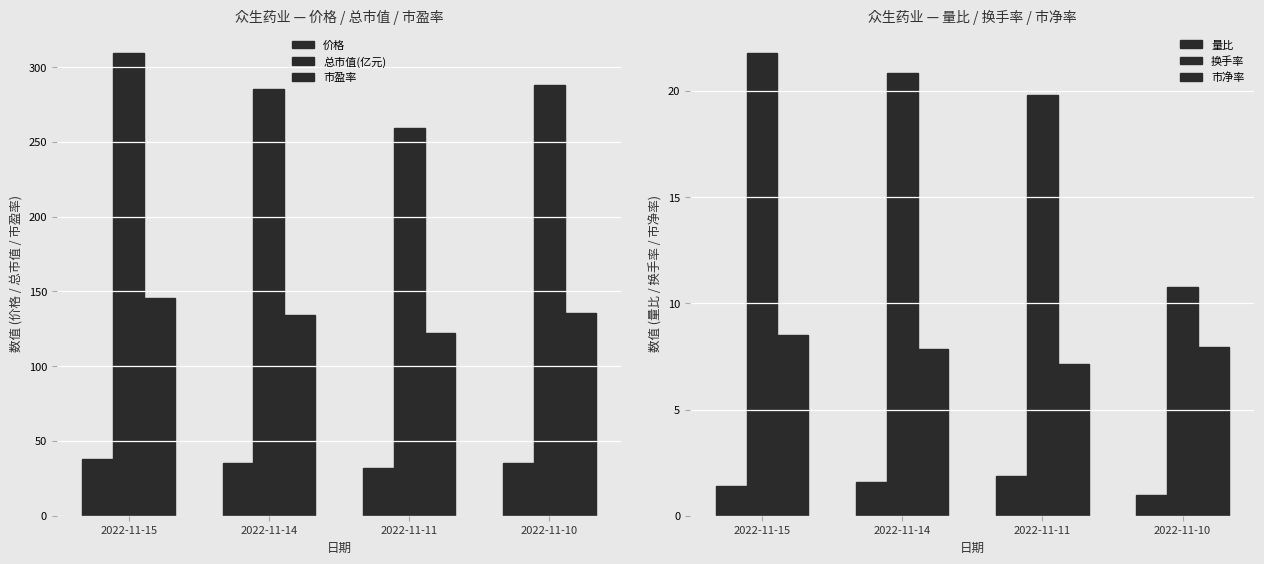

Reading left to right, what are all the values shown in this chart?

价格: 38.0	35.0	31.9	35.4
总市值(亿元): 309.3	285.5	259.5	288.3
市盈率: 145.5	134.3	122.0	135.6
量比: 1.4	1.6	1.9	1.0
换手率: 21.8	20.9	19.8	10.8
市净率: 8.5	7.9	7.2	7.9